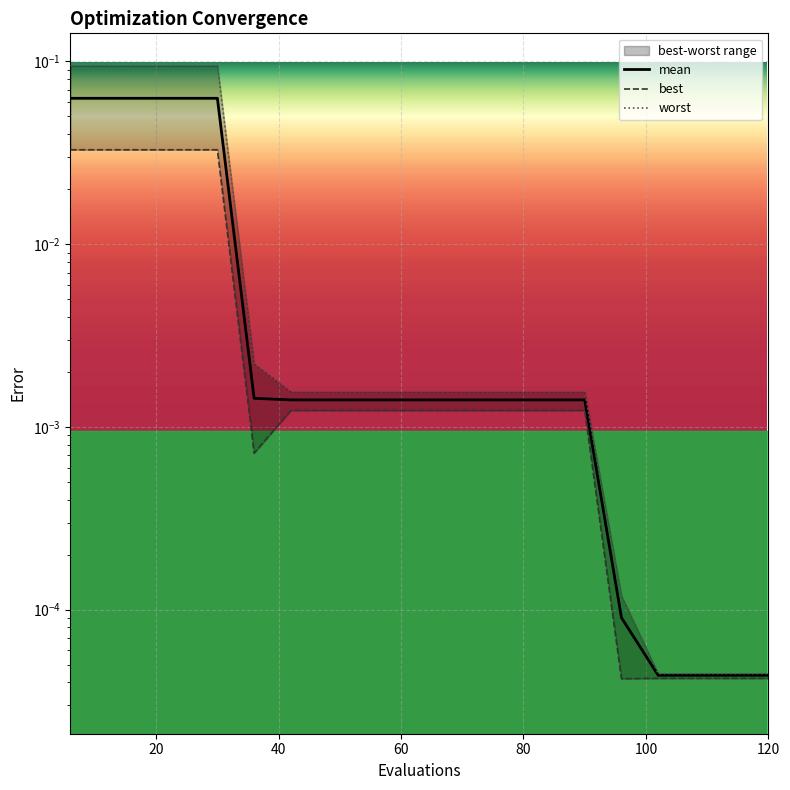

Rank the series by their average value, from highest to lowest.

worst, mean, best